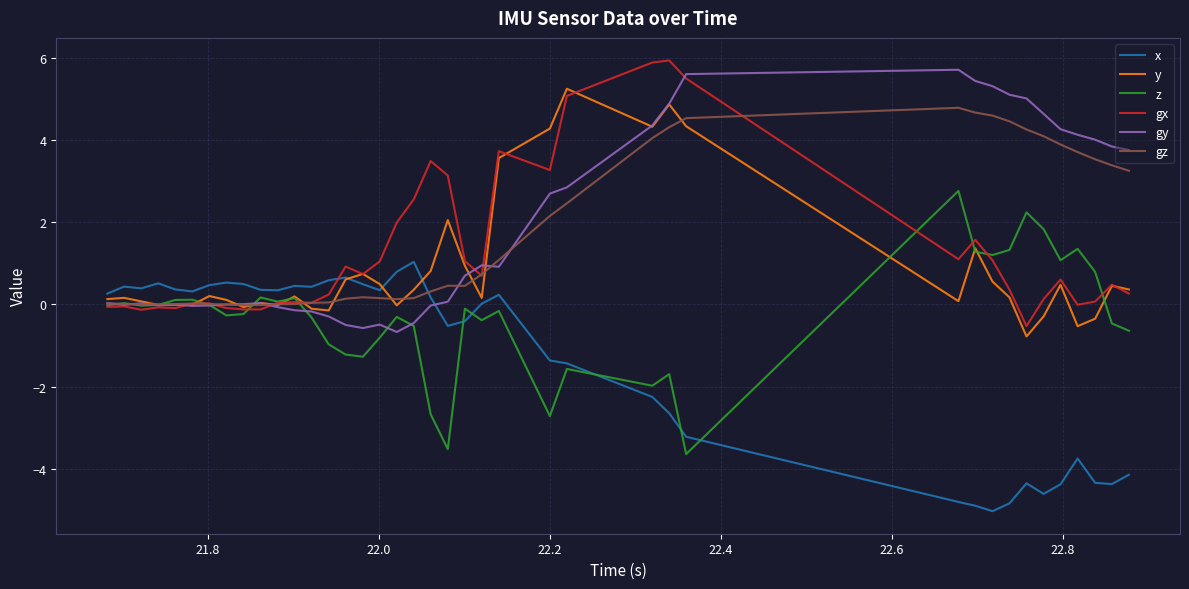

What is the minimum value for y?

-0.8